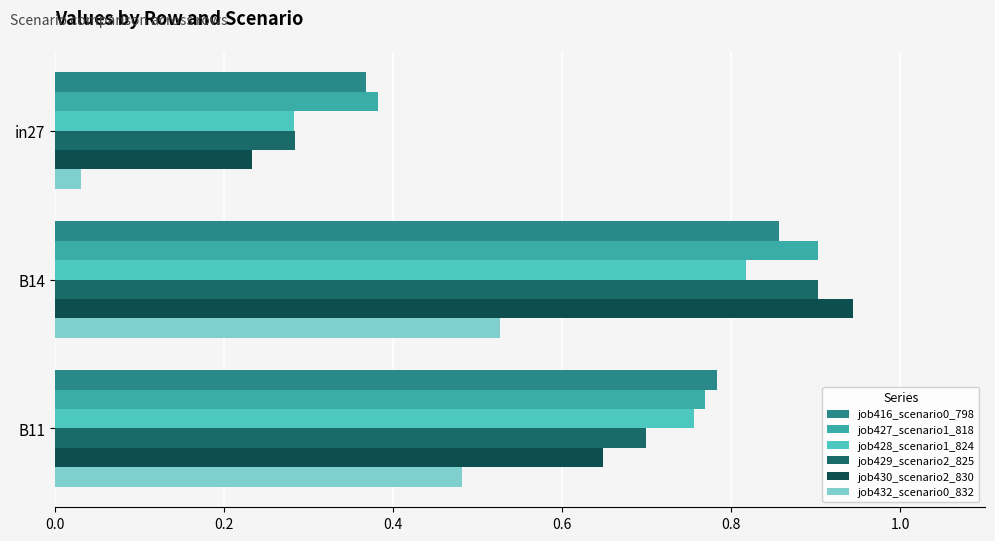

The job416_scenario0_798 series shows 1.5 at B14. True or false?

False